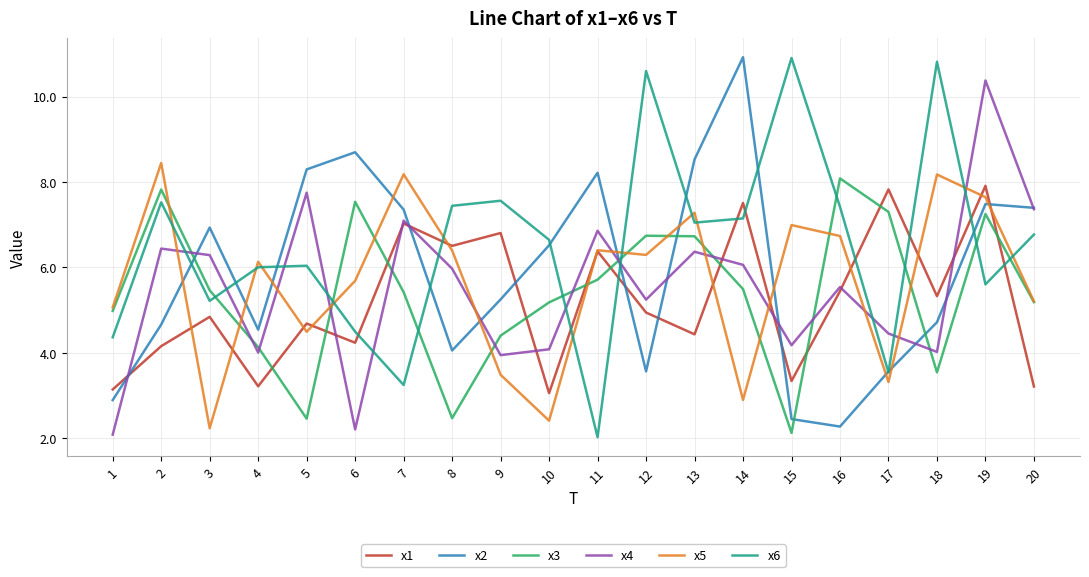

How many values in the x4 series exceed 5?

12